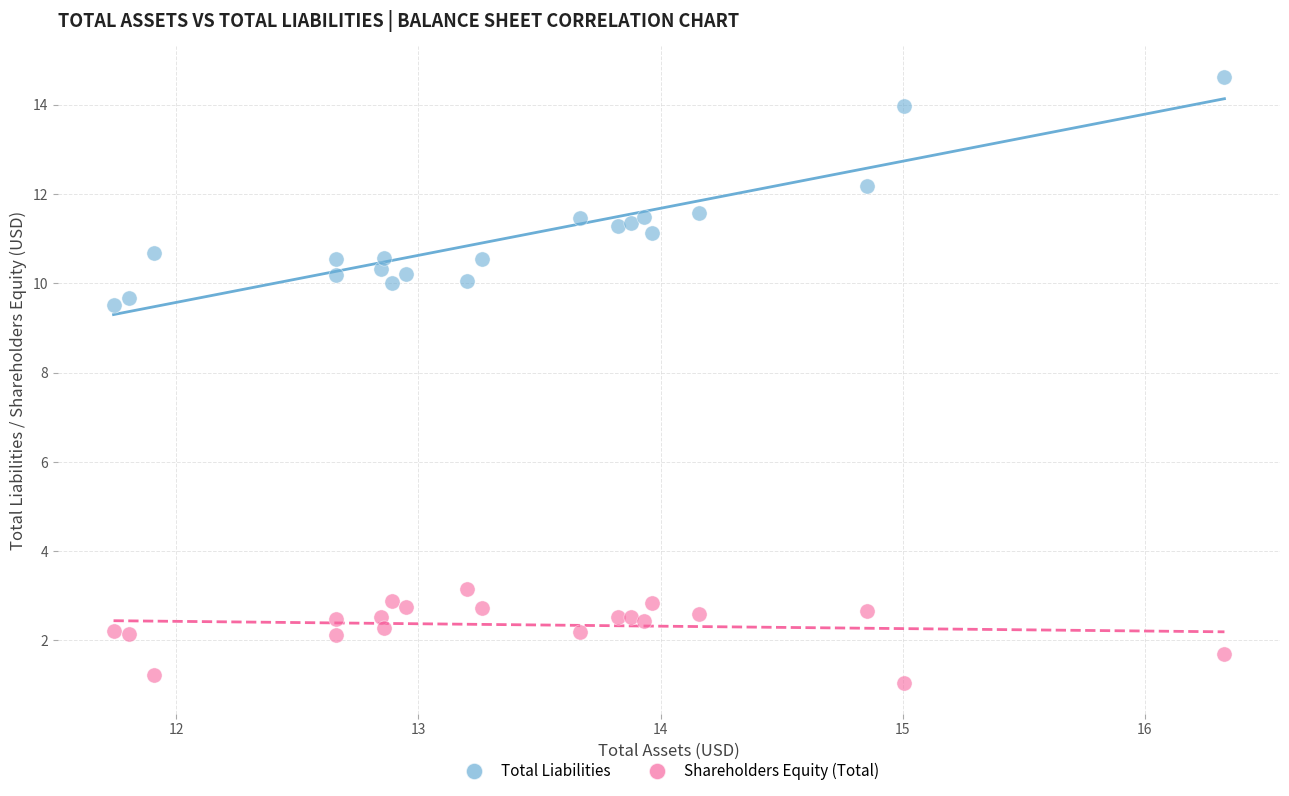

Which series has the largest Y range (max minus min)?

Total Liabilities